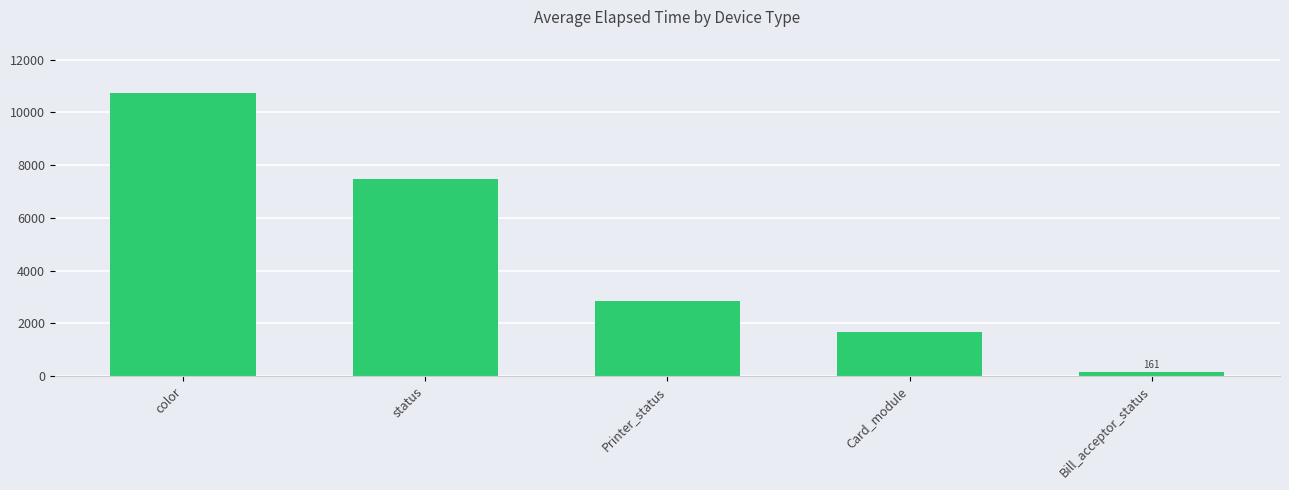

How many series are shown in this chart?

1